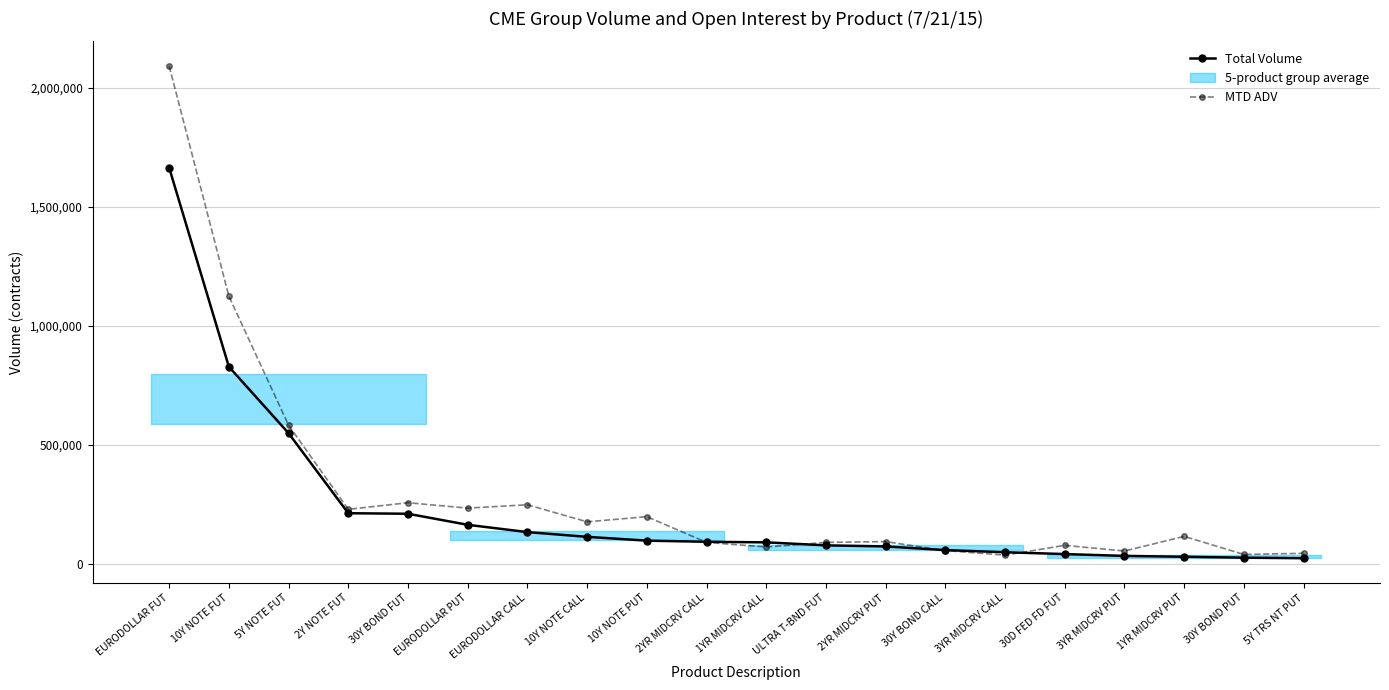

What is the total value across all series at 5Y TRS NT PUT?

67681.7